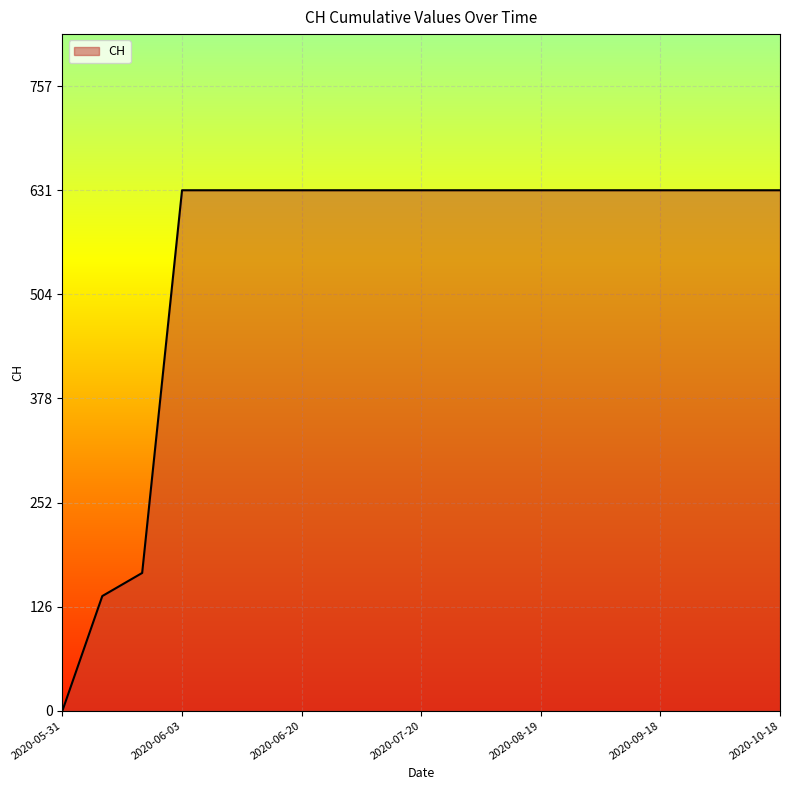

What is the maximum value shown in the chart?

631